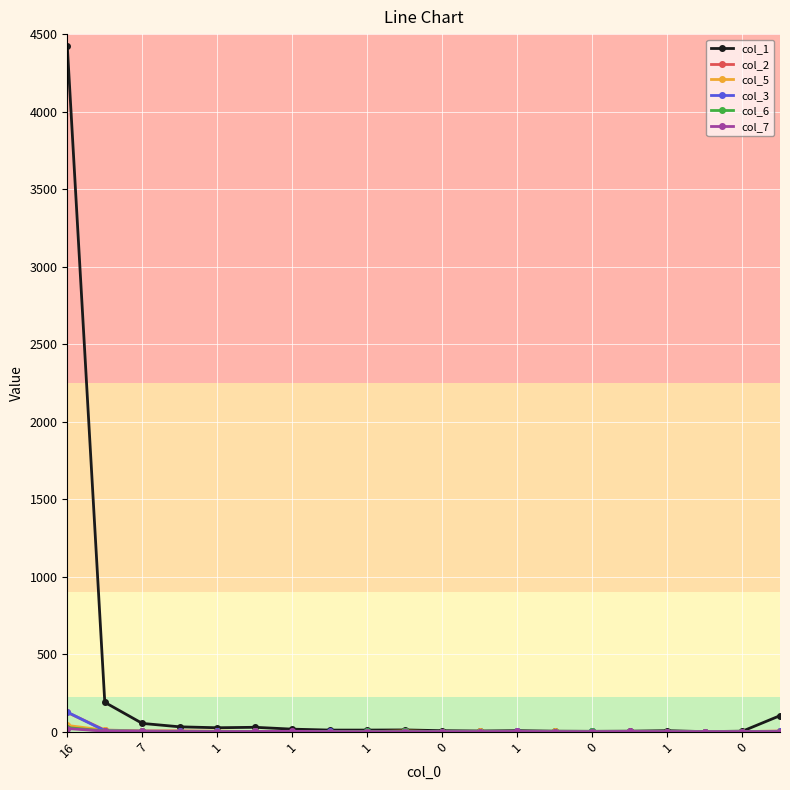

Which series has the widest spread of values?

col_1